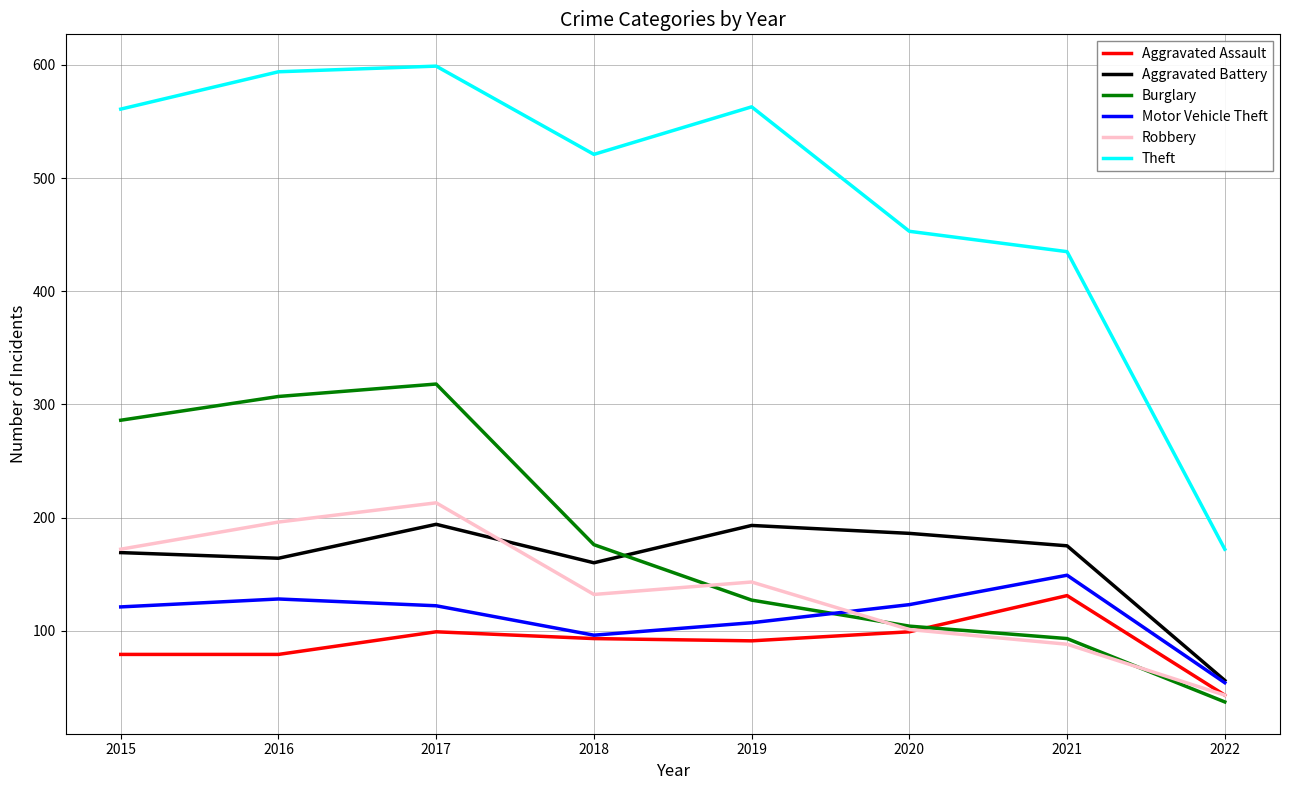

At which label does Robbery reach its minimum?

2022